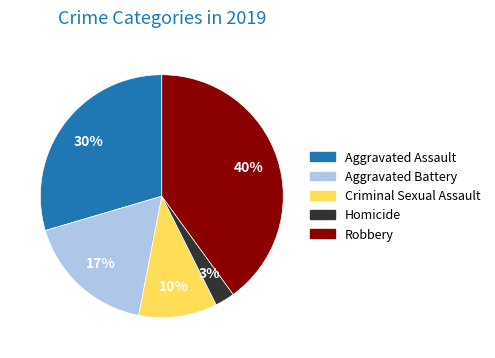

Do Aggravated Battery and Robbery together represent more than half of the pie?

Yes